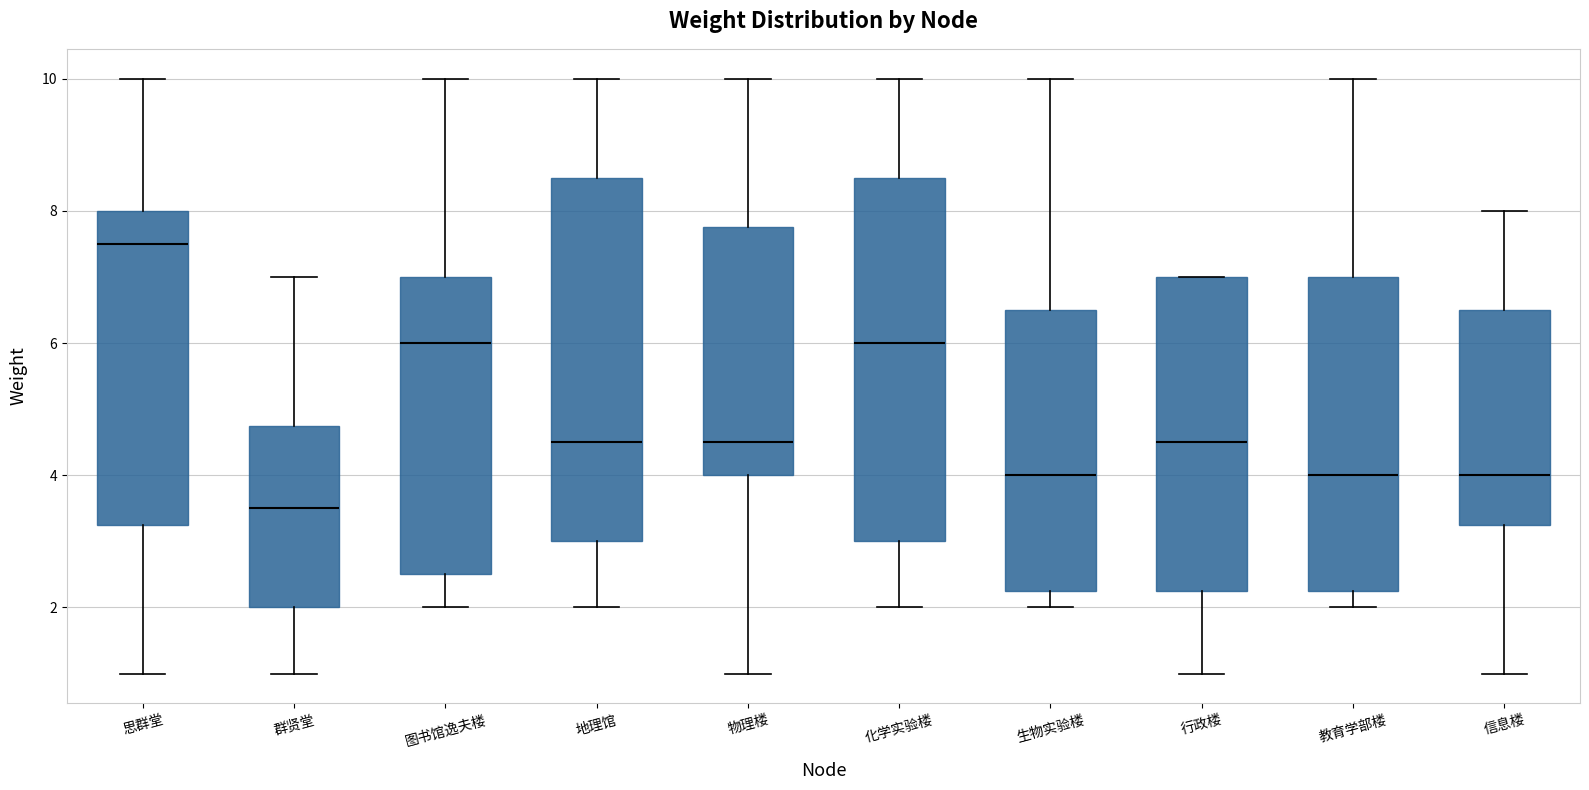

Reading left to right, transcribe this box plot: for each box, give where its median line is, the range the box spans, and where its two whiskers end, as read against the y-axis. The values are not printed on the chart, so give them approximately, as read against the axis.

思群堂: median 7.6, box 3.2 to 8.0, whiskers 1.0 to 10.0
群贤堂: median 3.6, box 2.0 to 4.8, whiskers 1.0 to 7.0
图书馆逸夫楼: median 6.0, box 2.6 to 7.0, whiskers 2.0 to 10.0
地理馆: median 4.6, box 3.0 to 8.6, whiskers 2.0 to 10.0
物理楼: median 4.6, box 4.0 to 7.8, whiskers 1.0 to 10.0
化学实验楼: median 6.0, box 3.0 to 8.6, whiskers 2.0 to 10.0
生物实验楼: median 4.0, box 2.2 to 6.6, whiskers 2.0 to 10.0
行政楼: median 4.6, box 2.2 to 7.0, whiskers 1.0 to 7.0
教育学部楼: median 4.0, box 2.2 to 7.0, whiskers 2.0 to 10.0
信息楼: median 4.0, box 3.2 to 6.6, whiskers 1.0 to 8.0